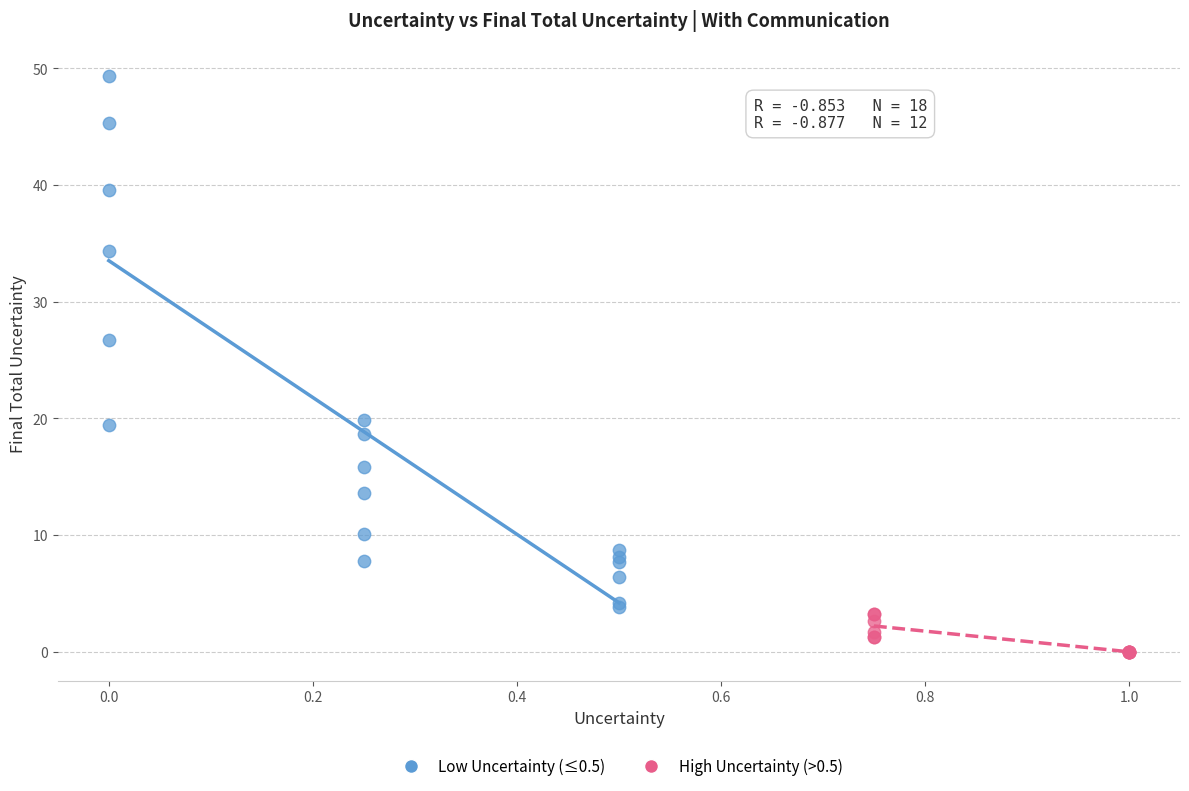

Which series has the largest Y range (max minus min)?

Low Uncertainty (≤0.5)